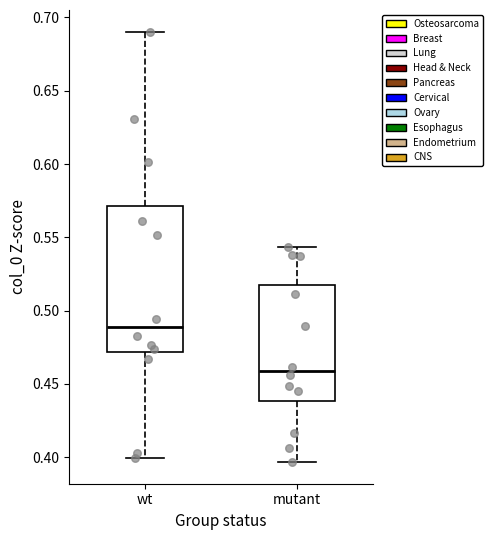

Where is the lower edge of the box for mutant on the y-axis? The values are not printed on the chart, so give them approximately, as read against the axis.

0.440